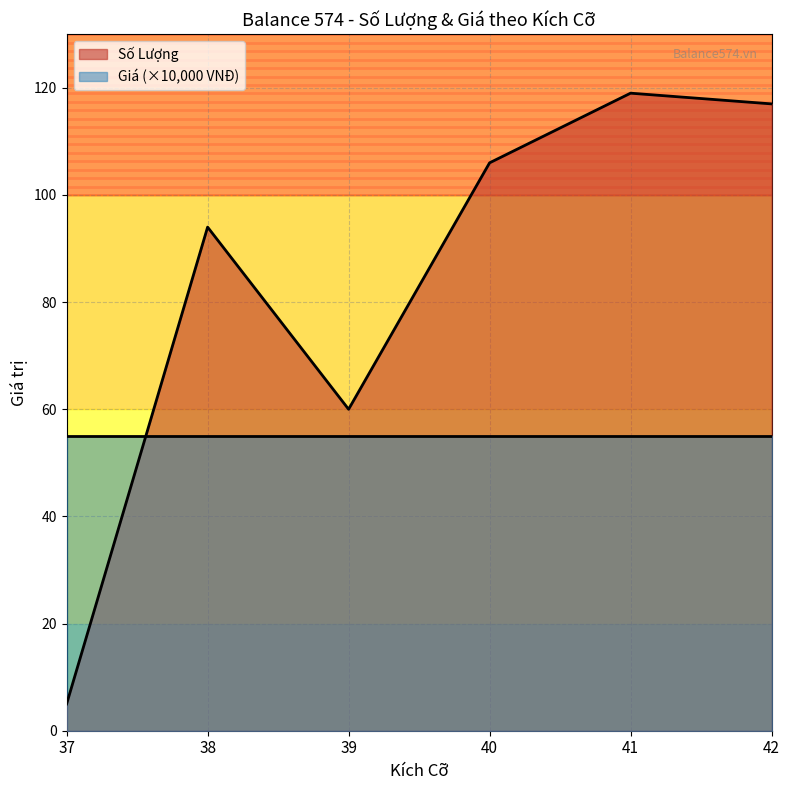

What is the difference between the values at 41 and 39?

59